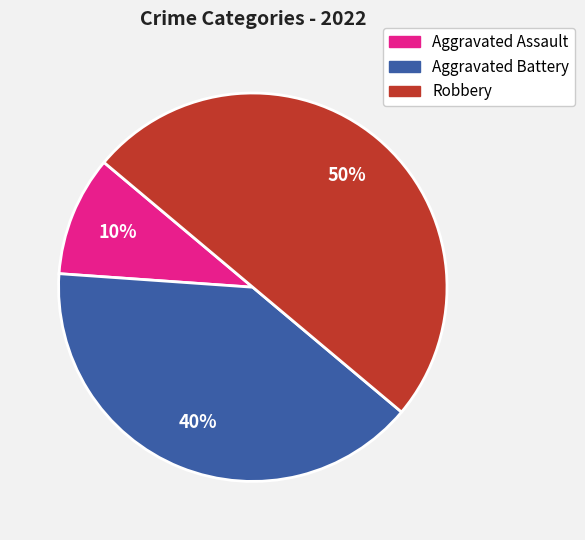

What percentage is the Aggravated Battery slice, to the nearest percent?

40%